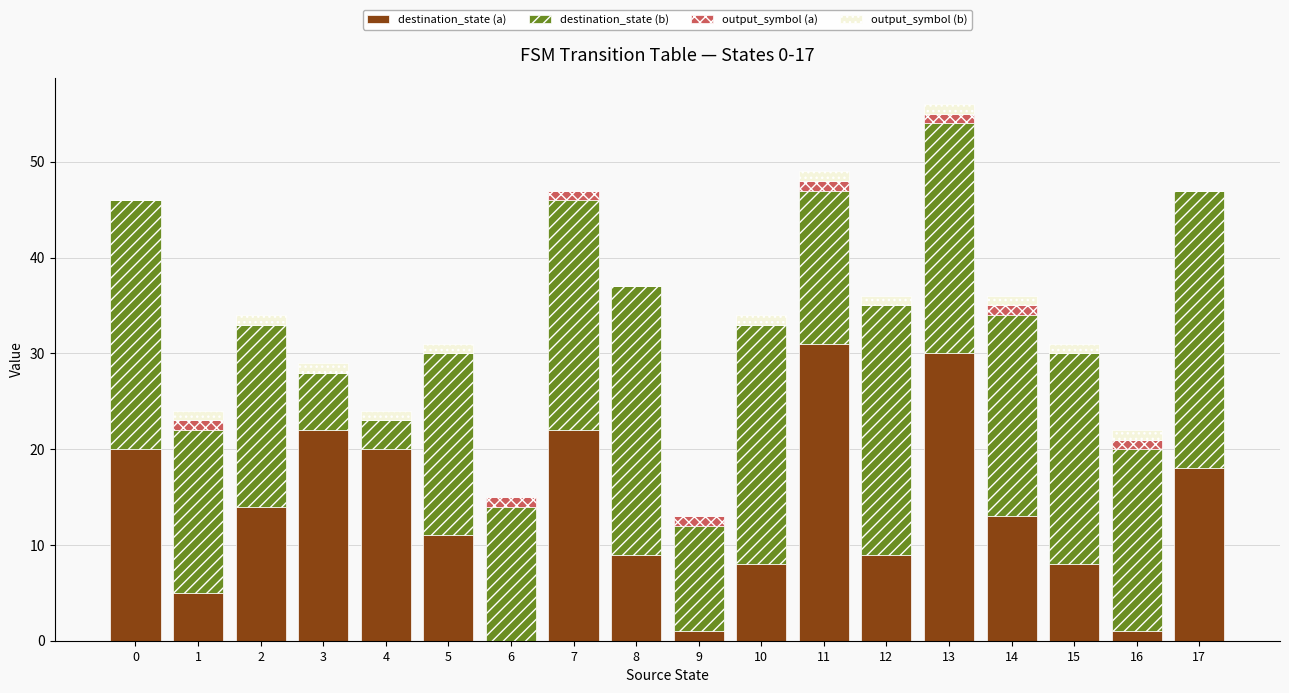

Is it true that destination_state (a) equals 11 at 10?

False